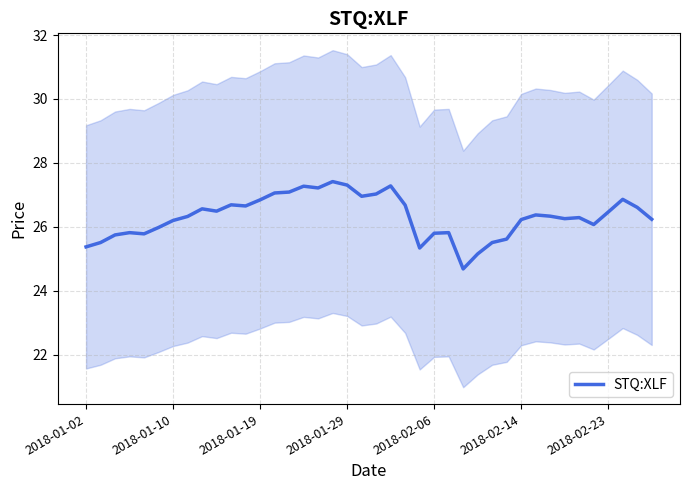

Is it true that STQ:XLF equals 8.9 at 2018-01-02?

False